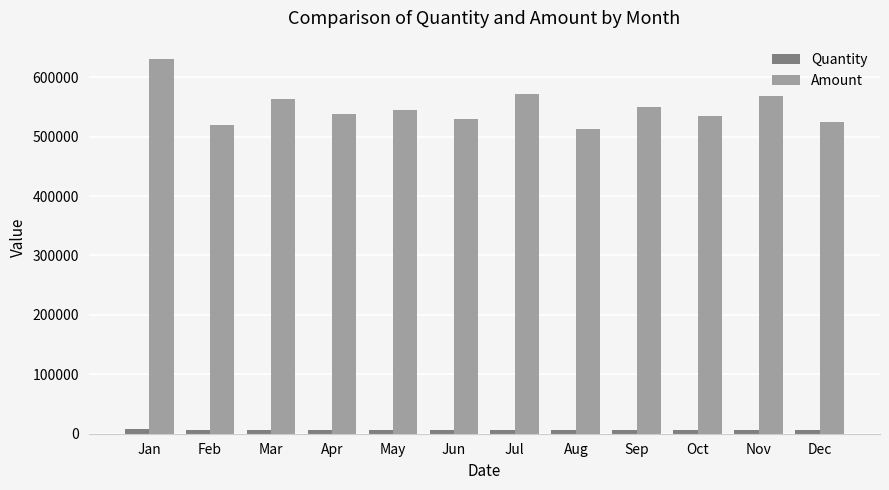

The Amount series shows 534259 at Oct. True or false?

True